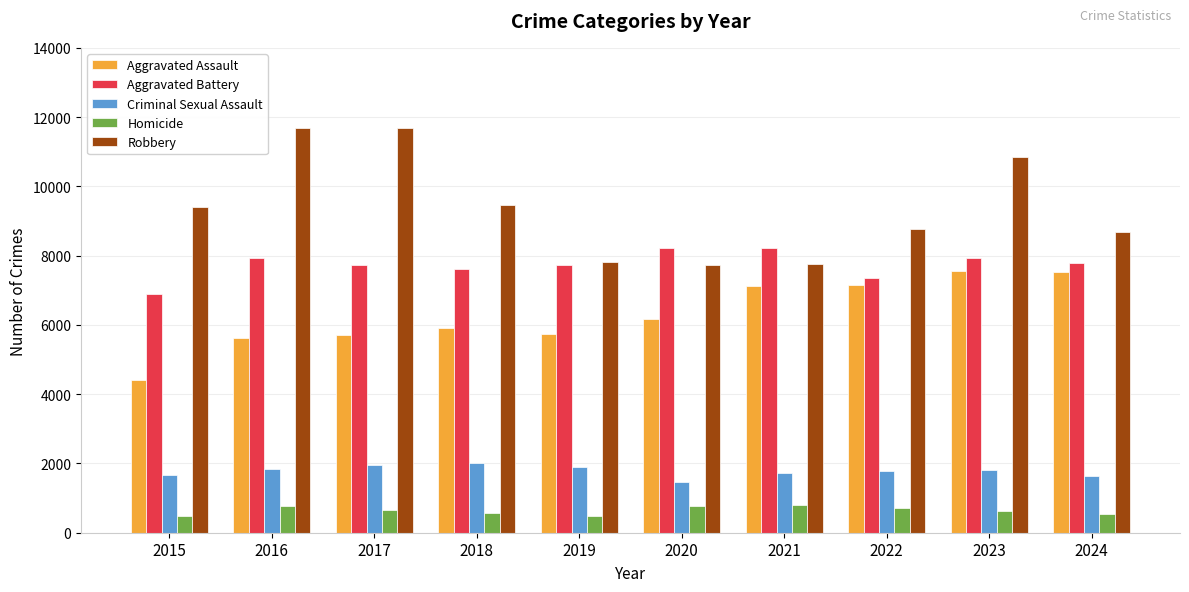

Is the value of Criminal Sexual Assault at 2023 greater than the value of Robbery at 2023?

No